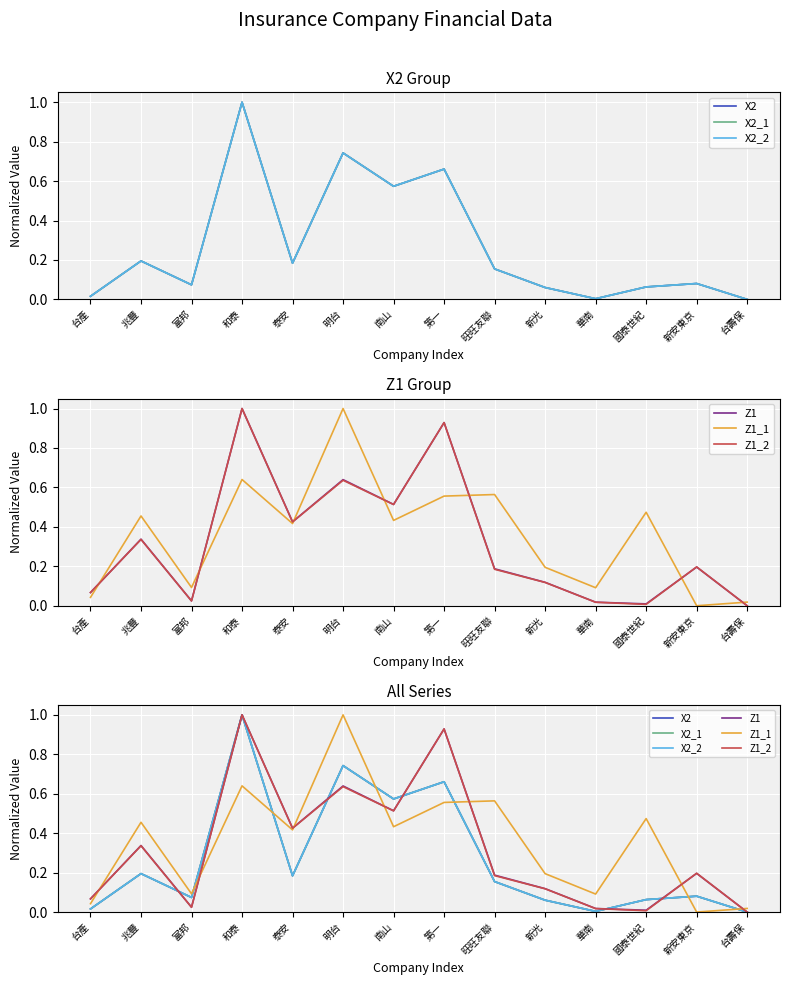

Where is the first local maximum for Z1?

兆豐